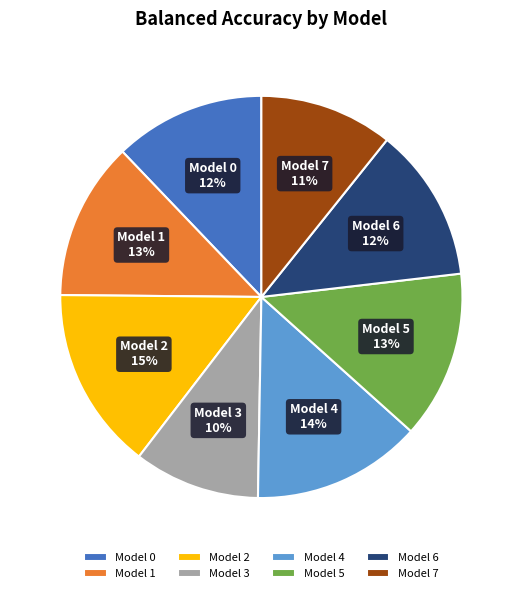

Do Model 4 and Model 1 together represent more than half of the pie?

No